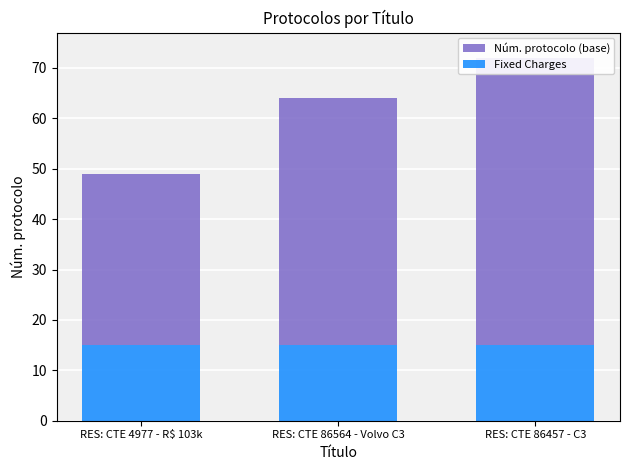

At which label does Núm. protocolo (base) reach its peak?

RES: CTE 86457 - C3